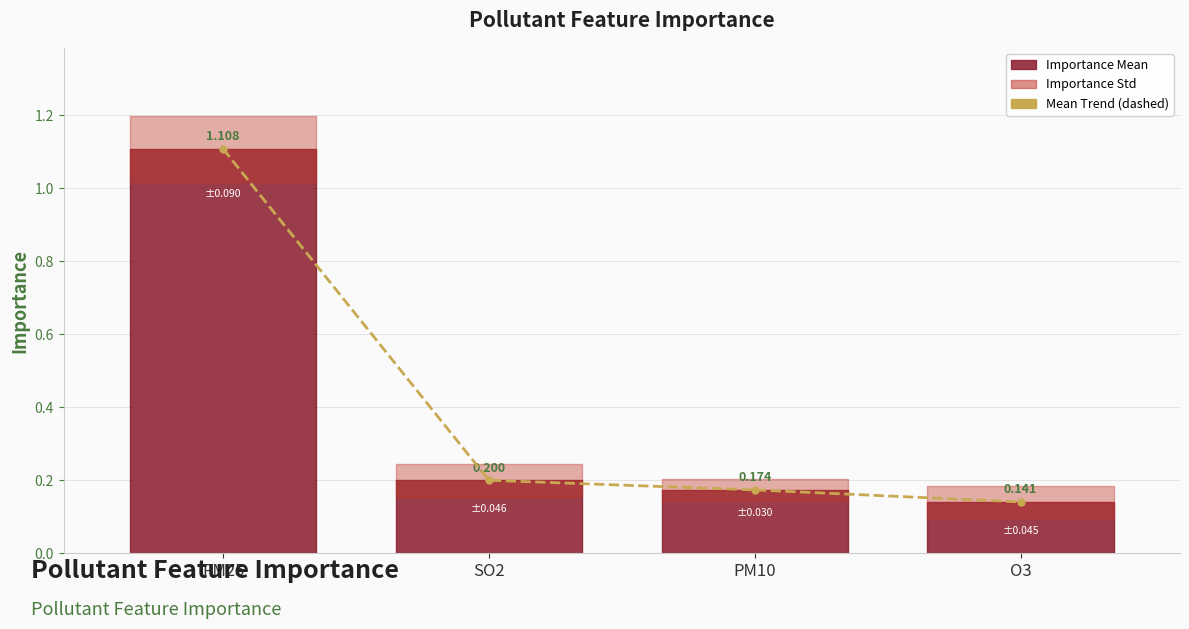

What is the difference between the values at SO2 and O3?

0.1